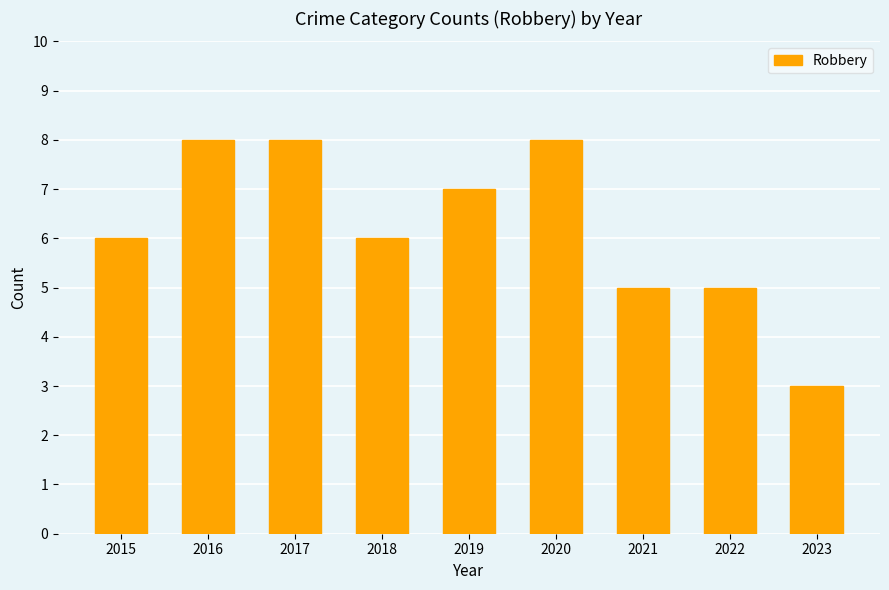

The chart shows a value of 4 at 2019. True or false?

False